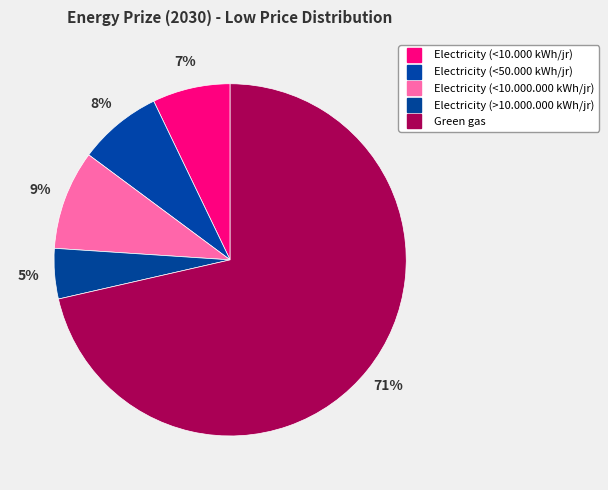

True or false: Electricity (<50.000 kWh/jr) accounts for 1% of the total.

False